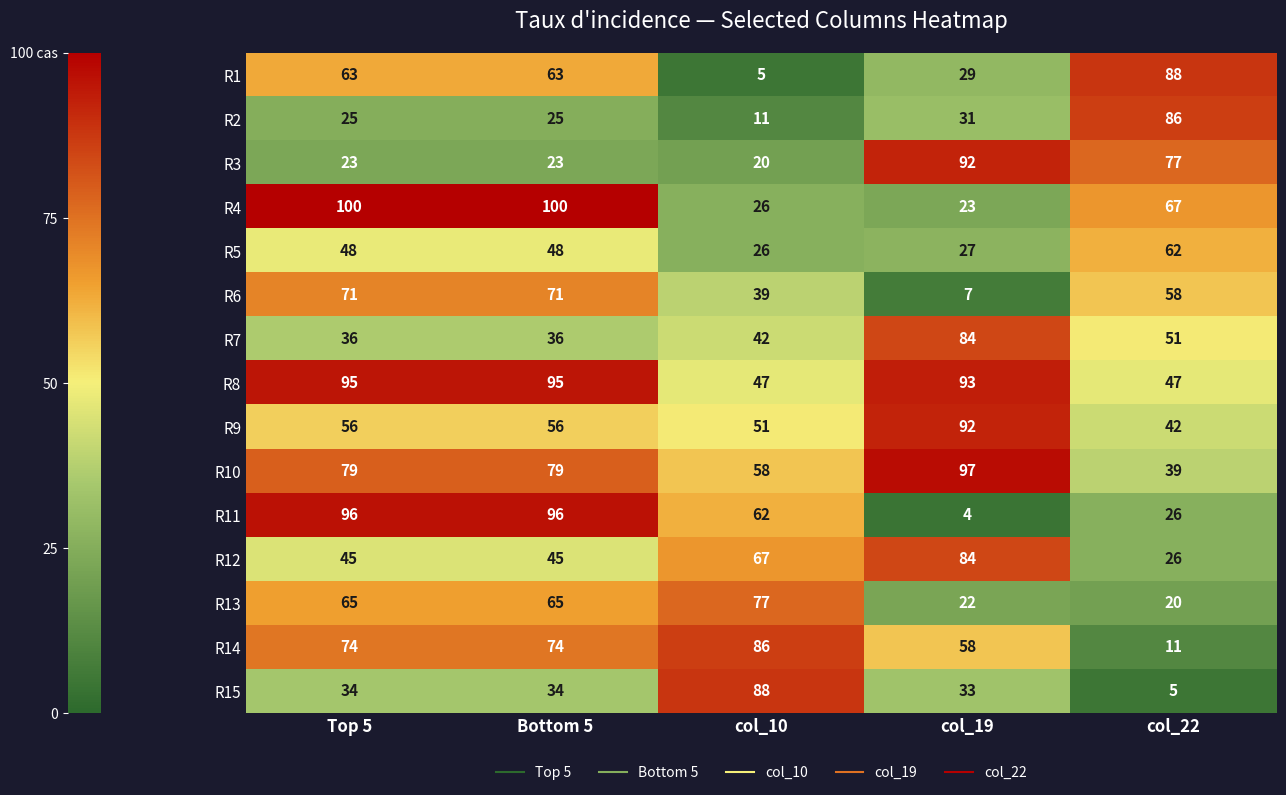

What is the lowest value of the R10 series?

39